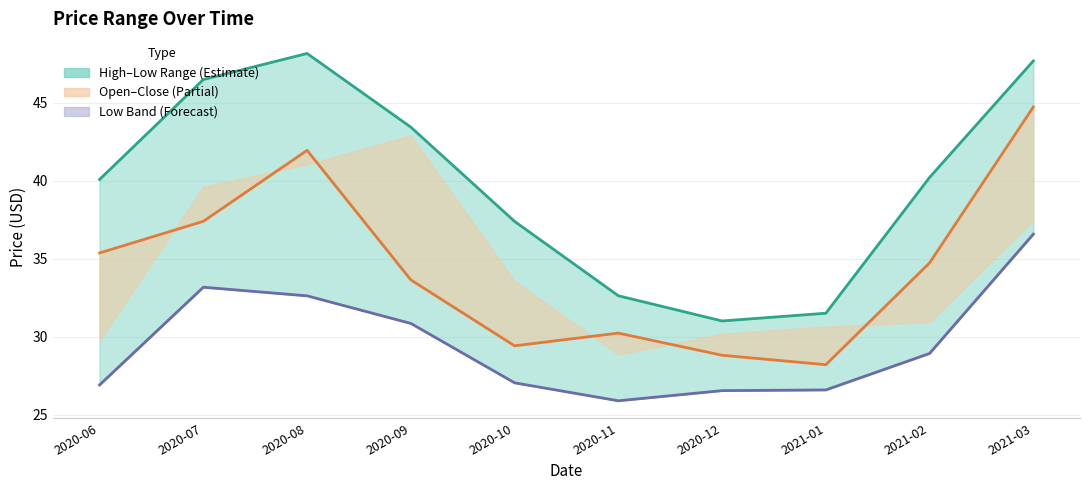

What is the minimum value shown in the chart?

25.9